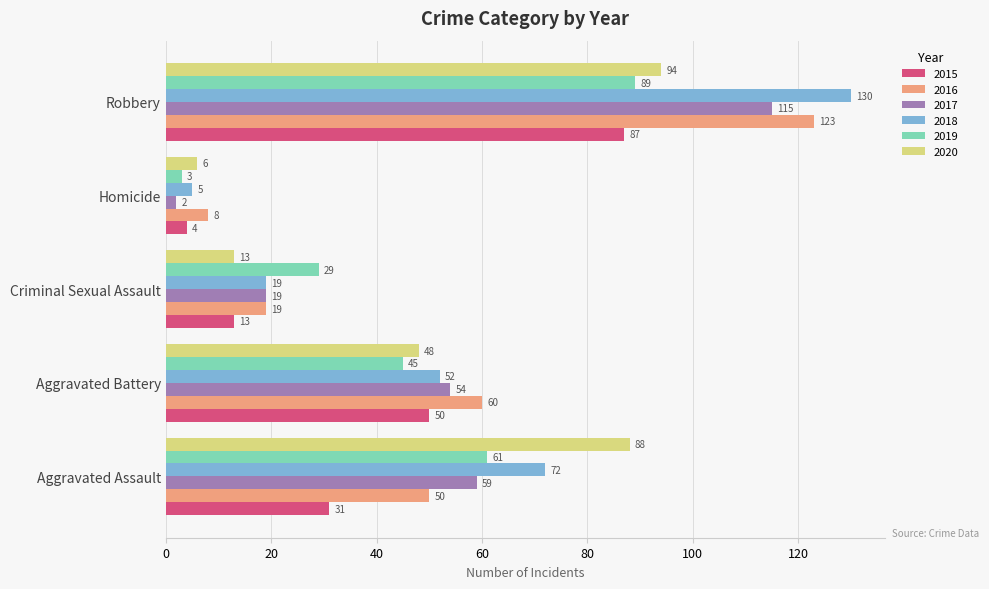

The value of 2015 at Criminal Sexual Assault is 8. True or false?

False